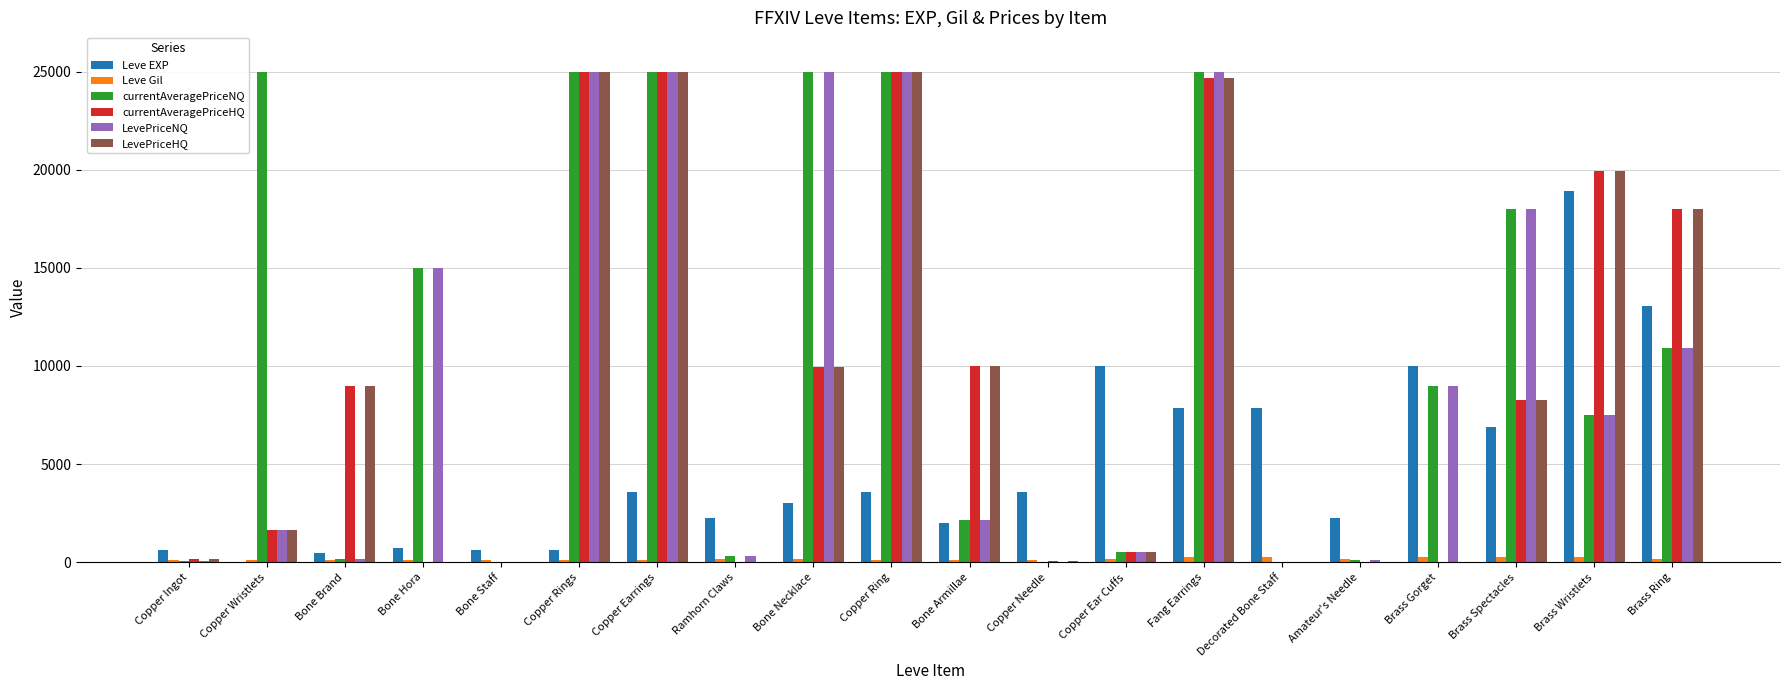

How many categories are shown in the chart?

20